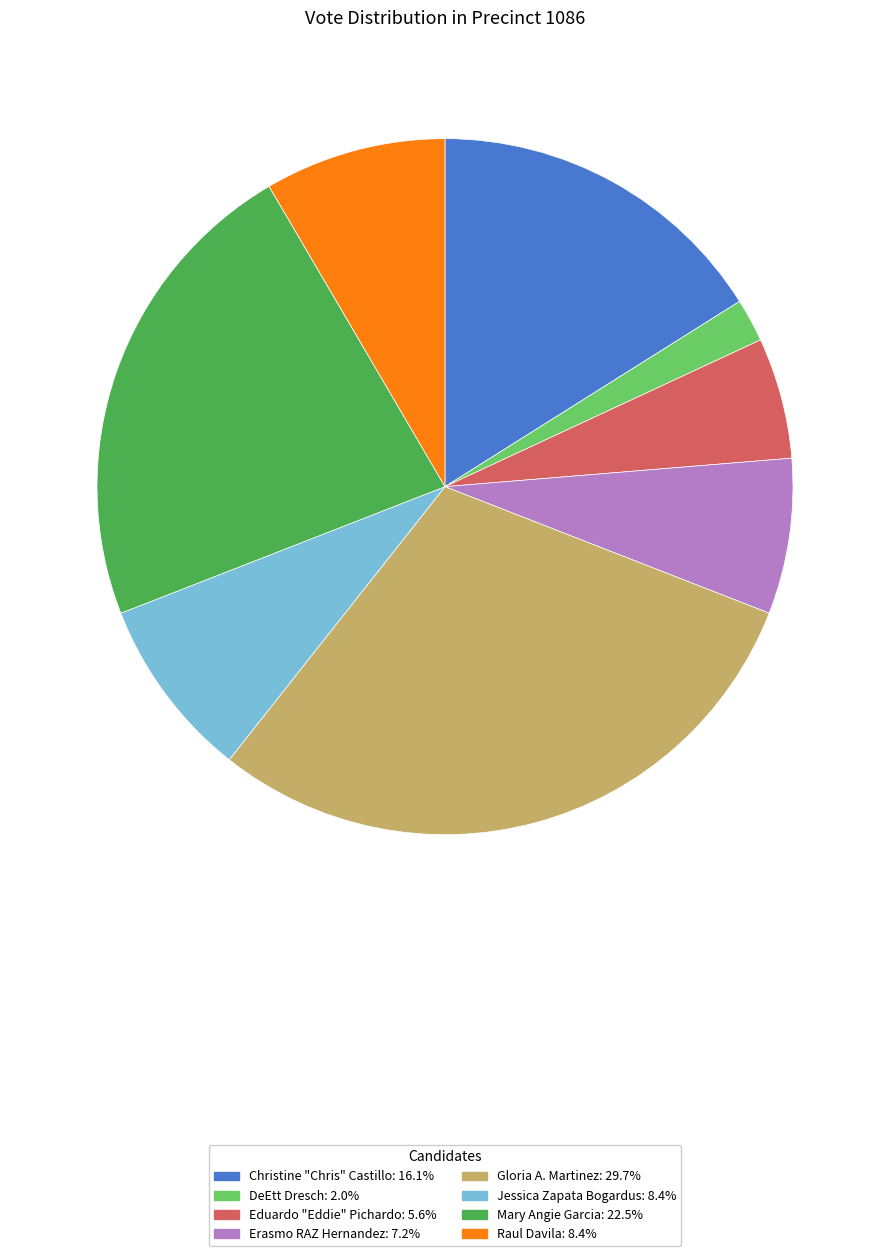

Is the sum of Raul Davila and Eduardo "Eddie" Pichardo greater than half?

No